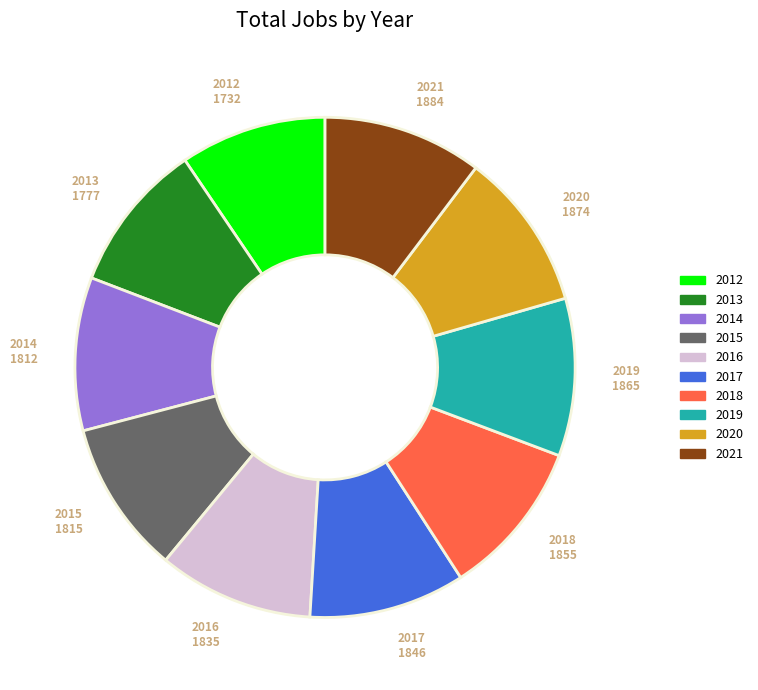

Does any single category account for the majority?

No